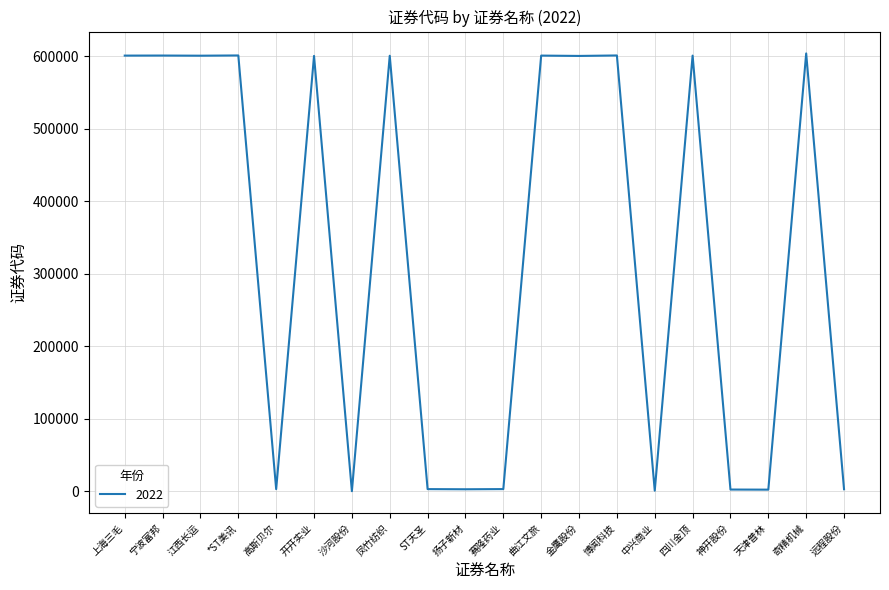

What position from the left is 金鹰股份?

13